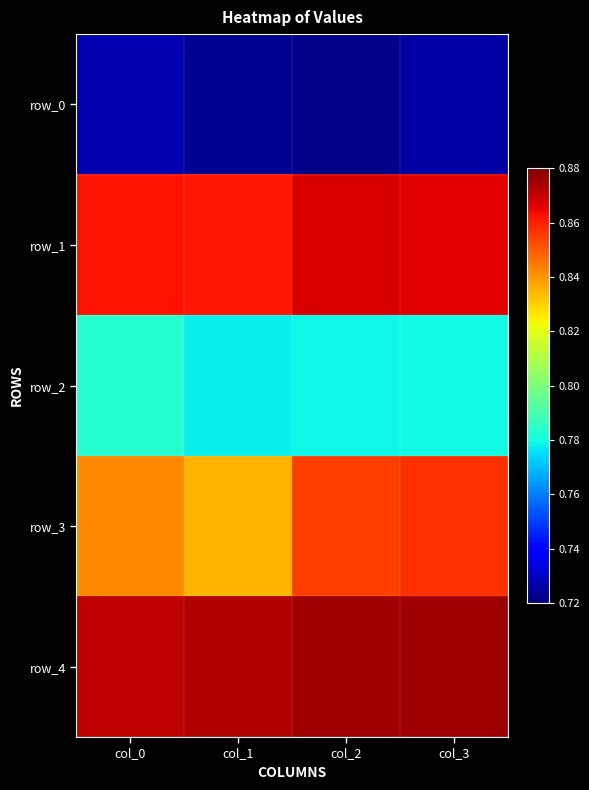

Between col_0 and col_2, which series saw the biggest shift?

row_3